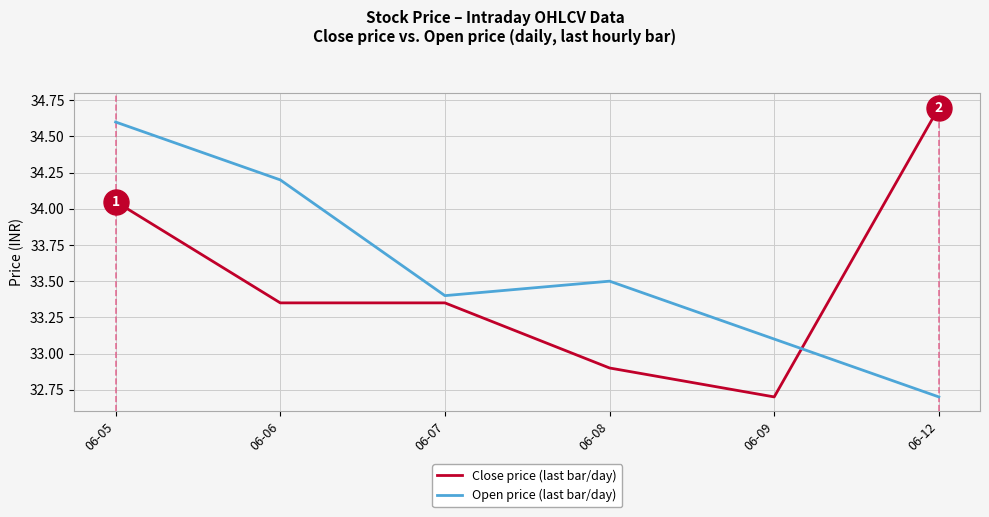

What is the maximum value shown in the chart?

34.7